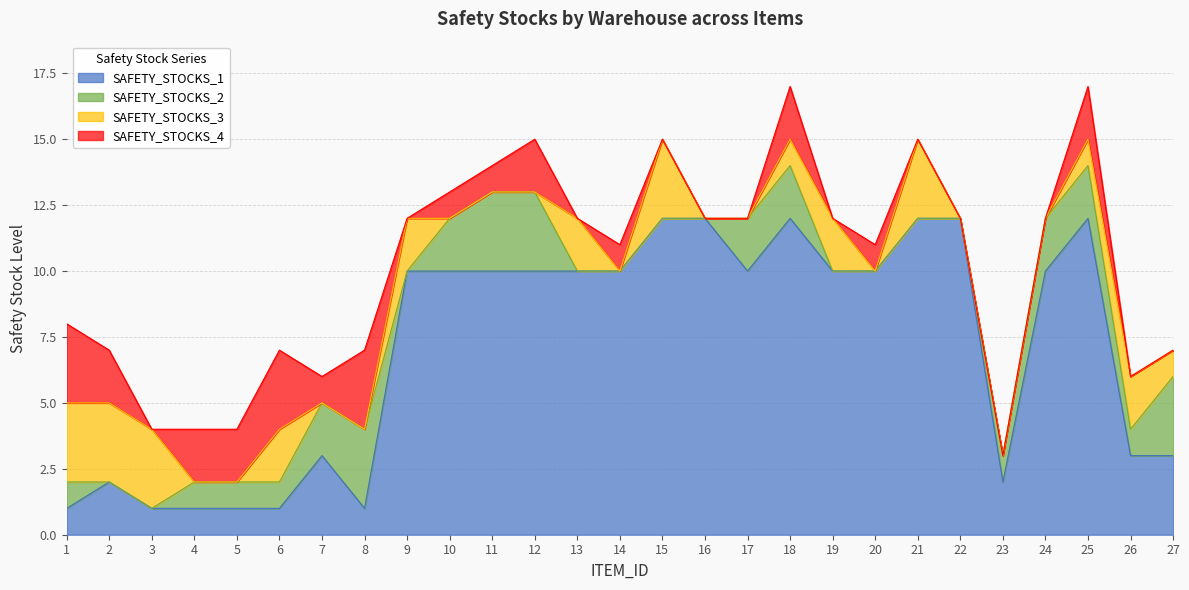

At how many categories does at least one series exceed 7?

16